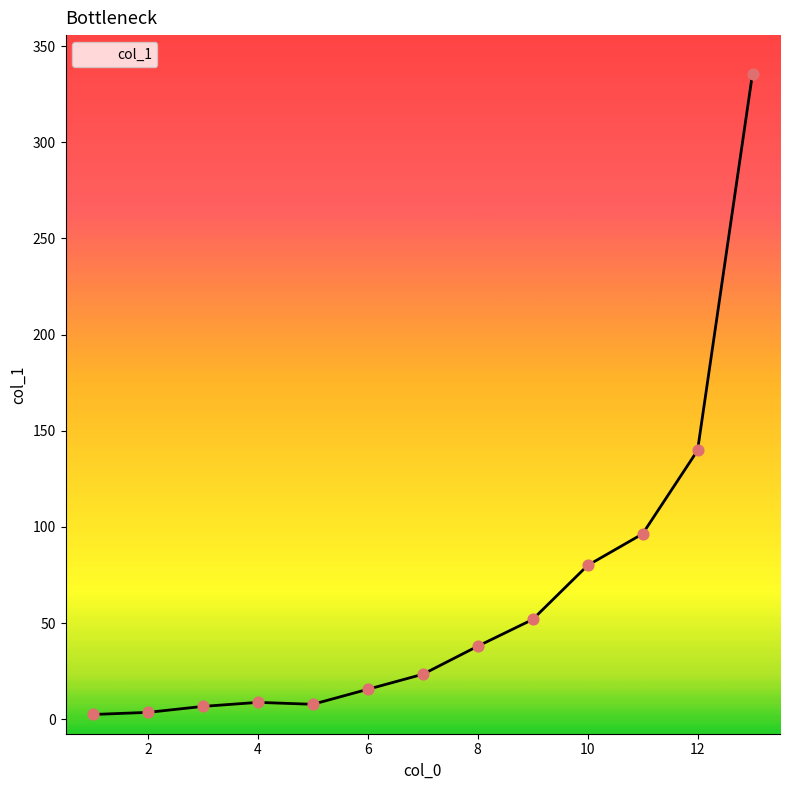

Between 13 and 7, which is larger?

13